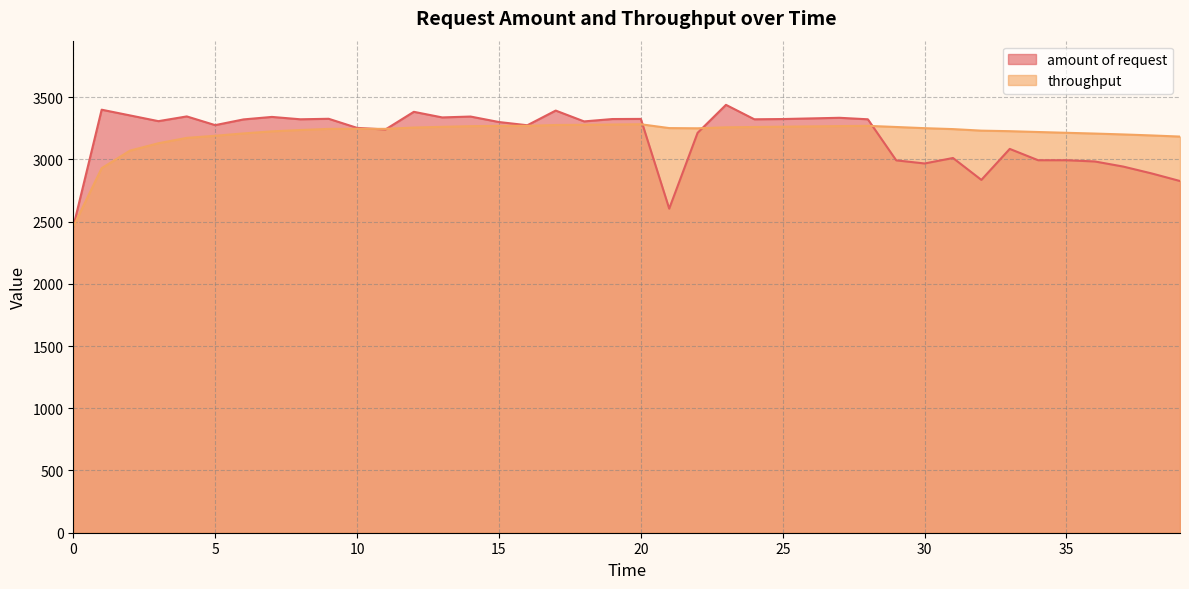

How many intersections are there between amount of request and throughput?

5